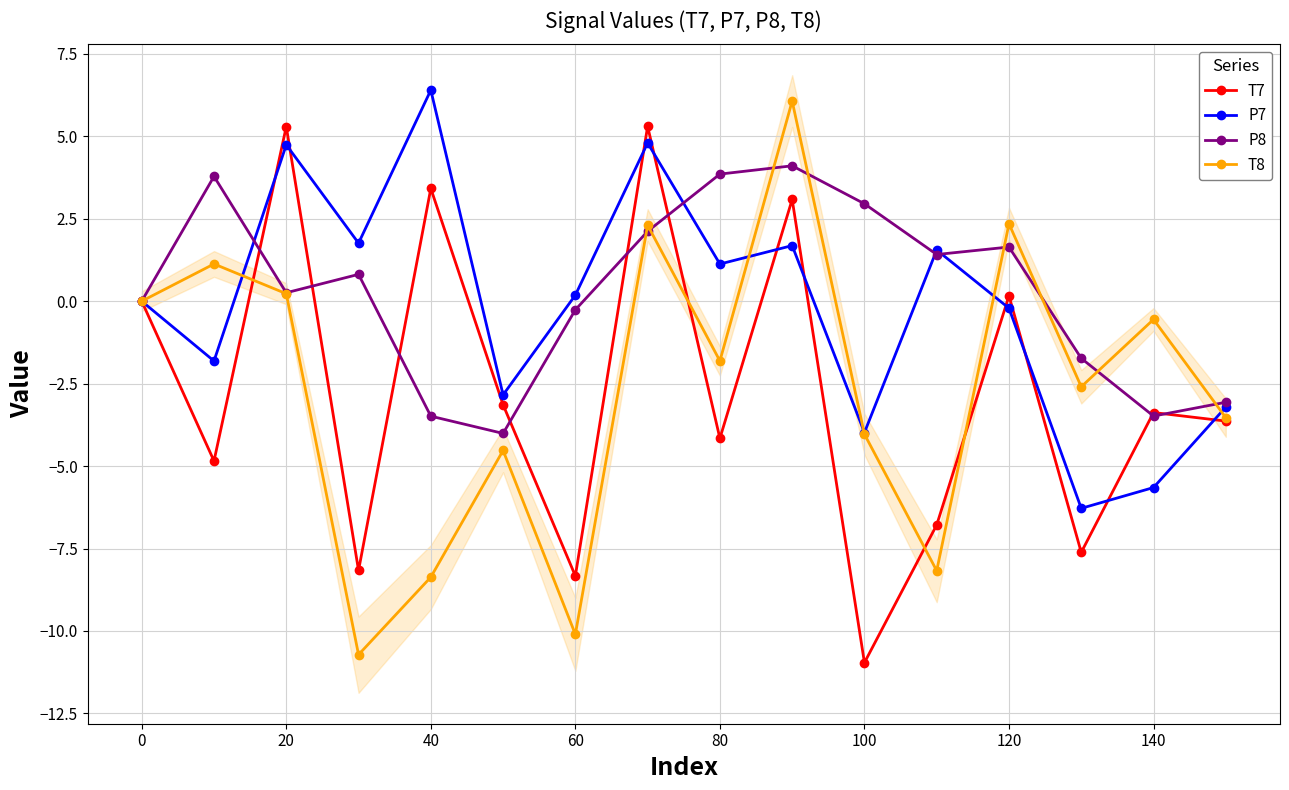

Which series has the widest spread of values?

T8